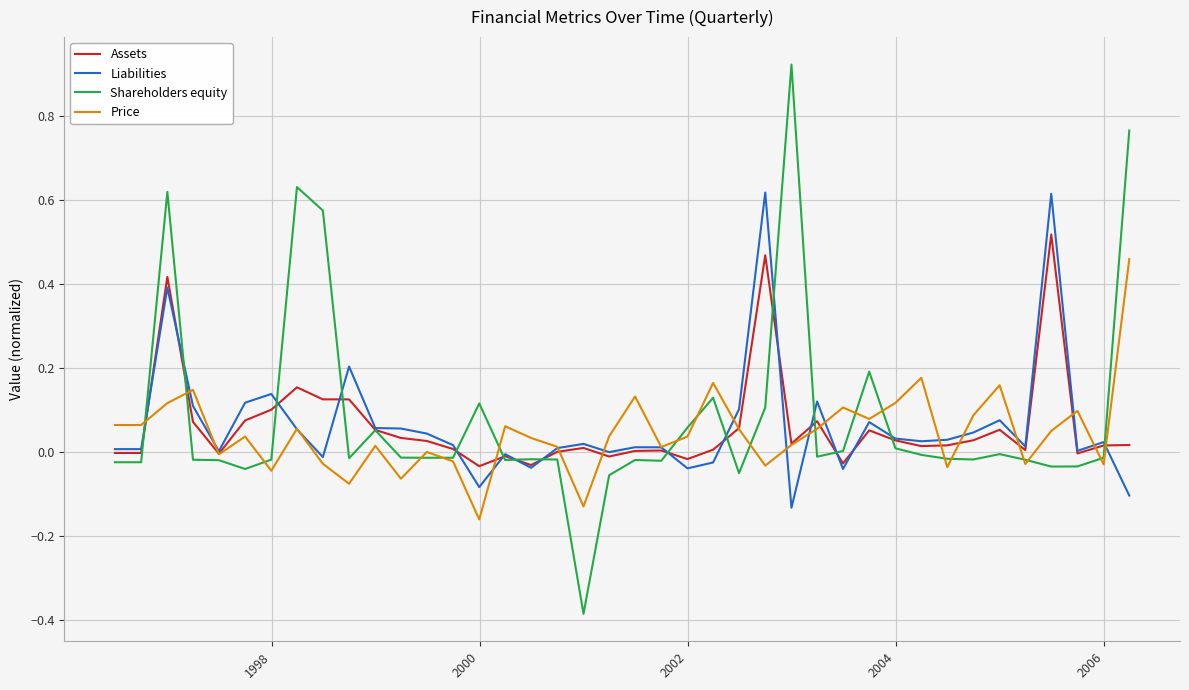

How many categories are shown in the chart?

40